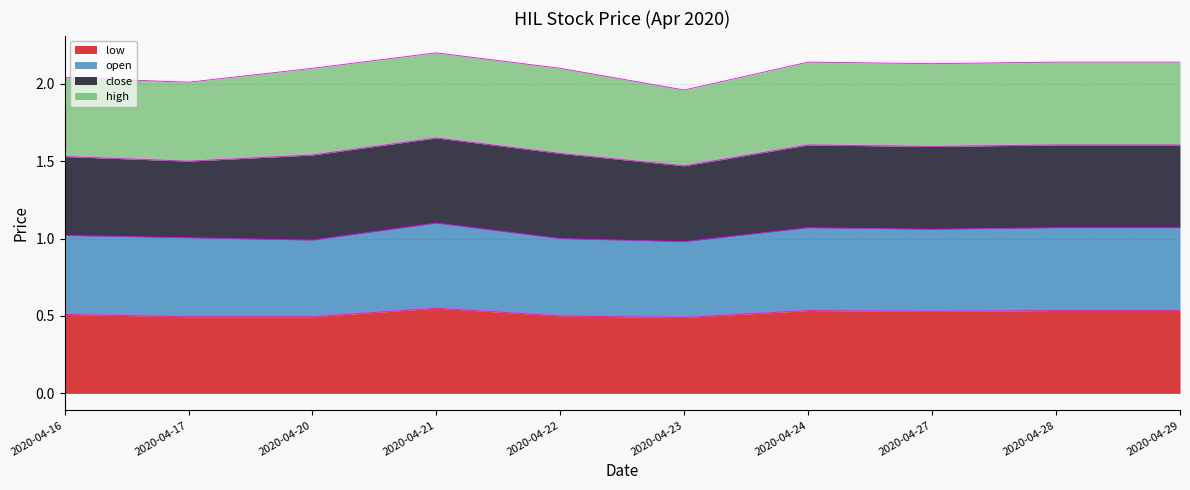

Is the value of low at 2020-04-17 greater than the value of open at 2020-04-29?

No